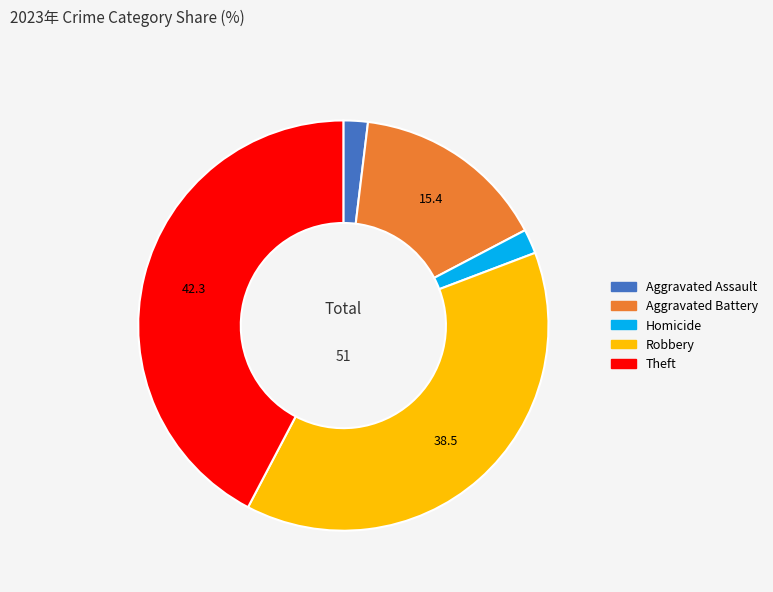

Is there any slice that represents more than half of the pie?

No